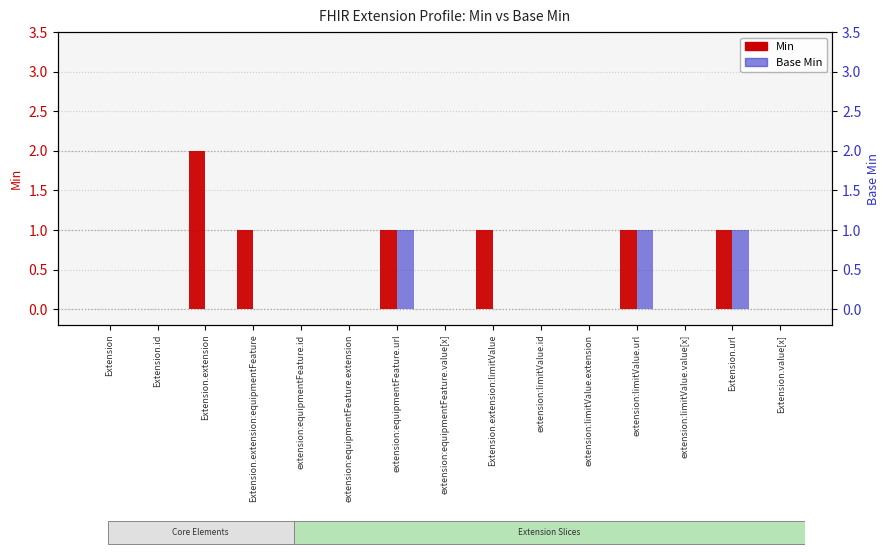

At how many categories does at least one series exceed 1?

1